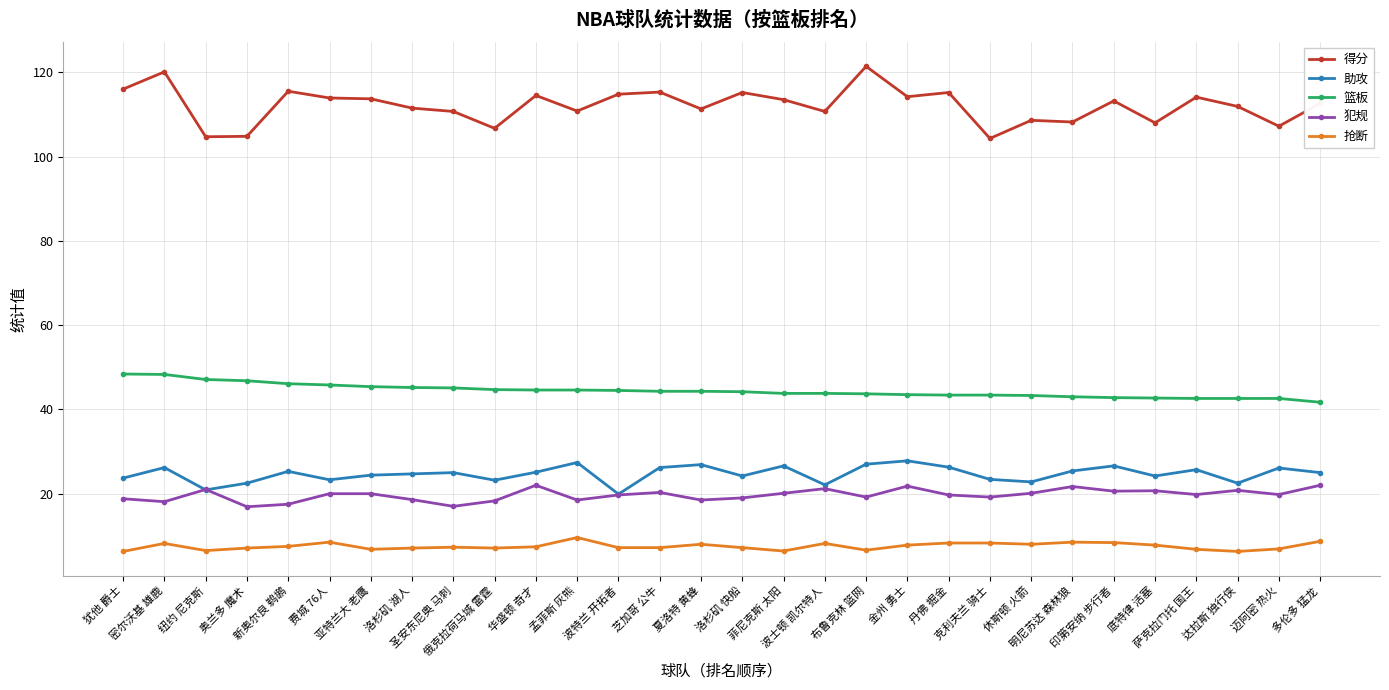

What is the difference between the second highest and minimum values in the 助攻 series?

7.5